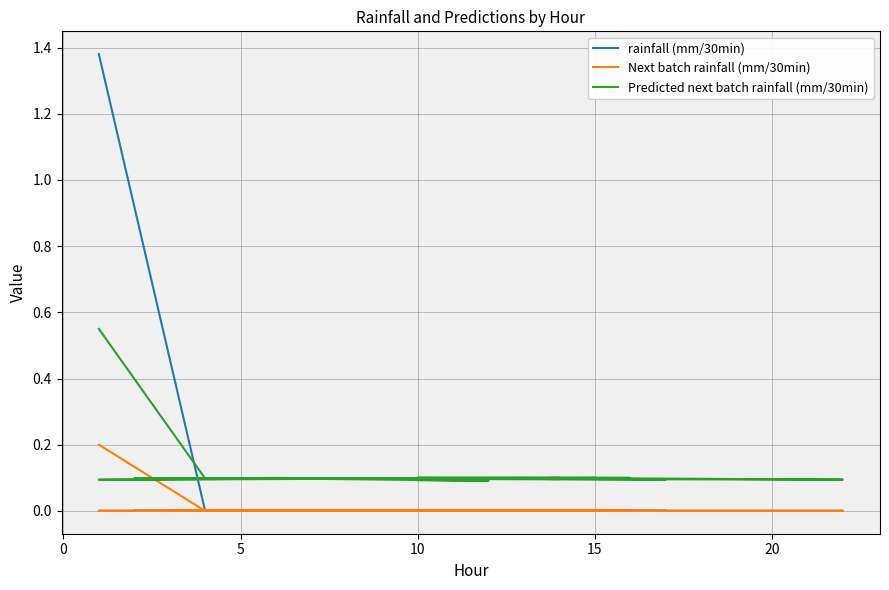

Is it true that rainfall (mm/30min) equals 0.8 at 7?

False